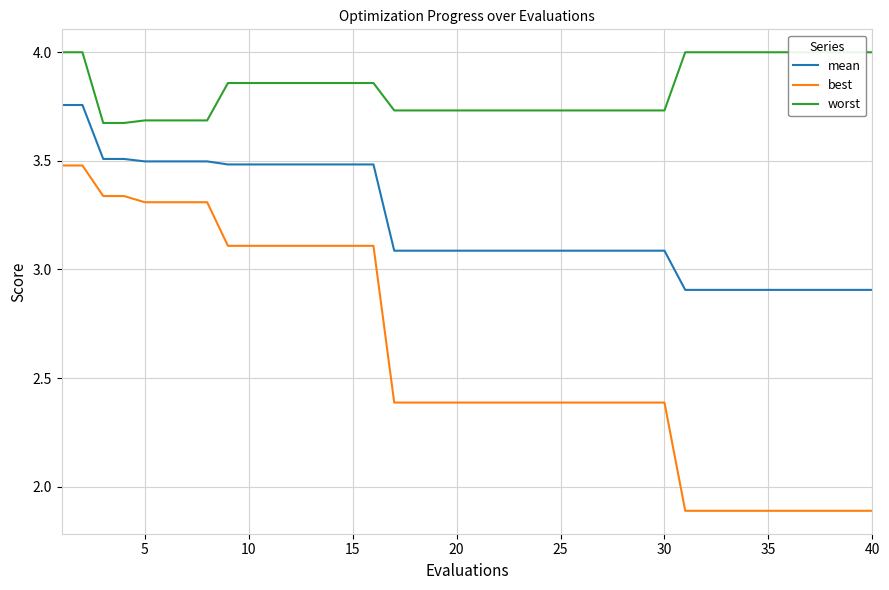

True or false: mean and best intersect in this chart.

False